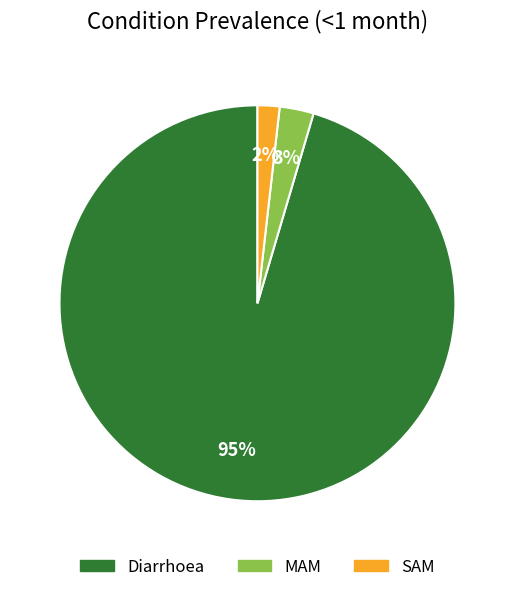

What percentage is the MAM slice, to the nearest percent?

3%